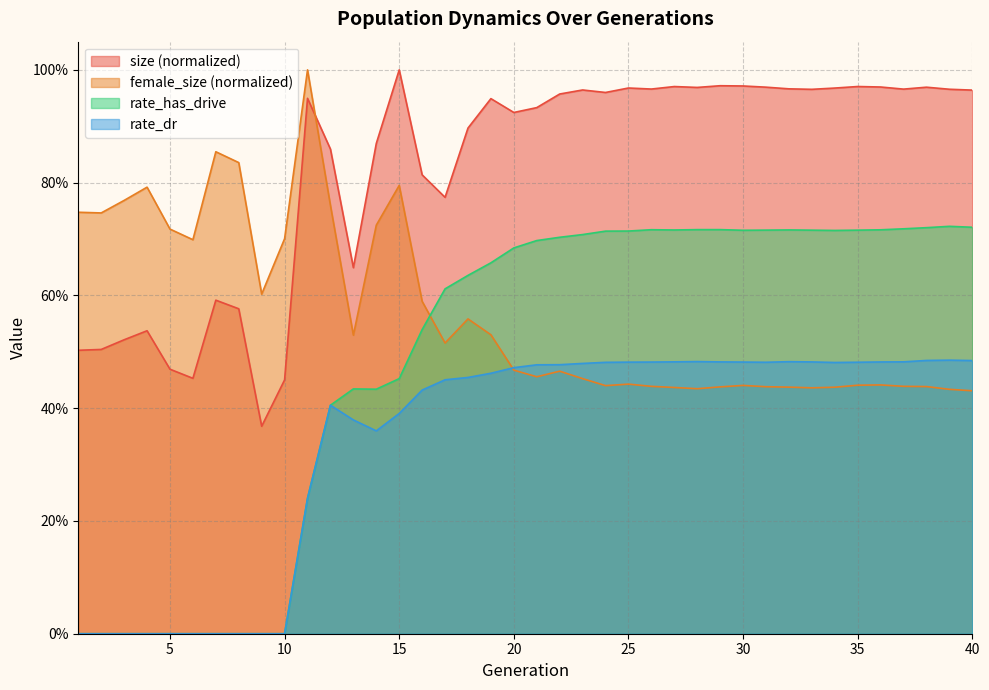

List the series in order of their peak value, highest first.

size, female_size, rate_has_drive, rate_dr